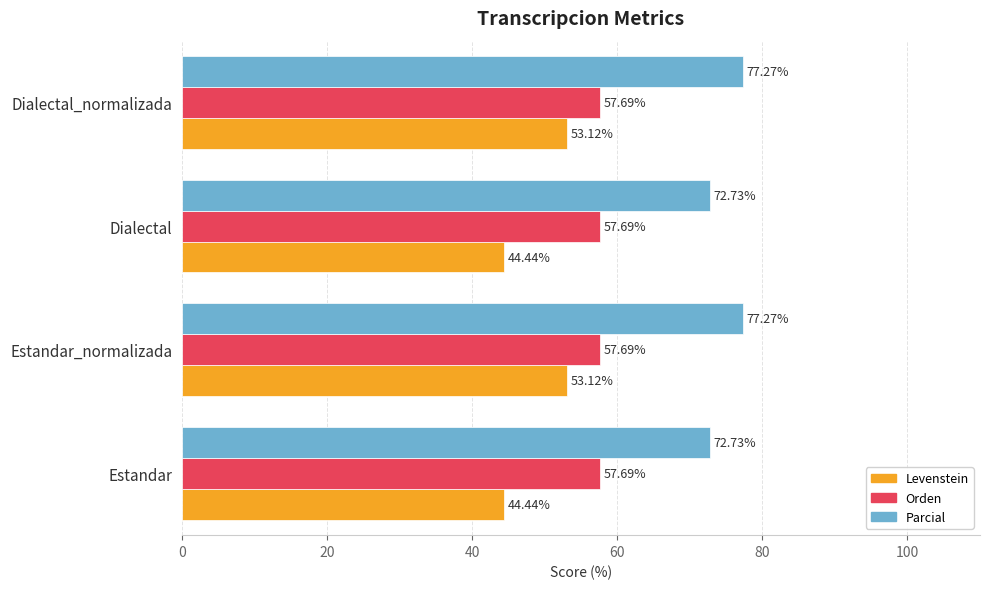

What is the difference between the maximum and minimum values in the Parcial series?

4.5